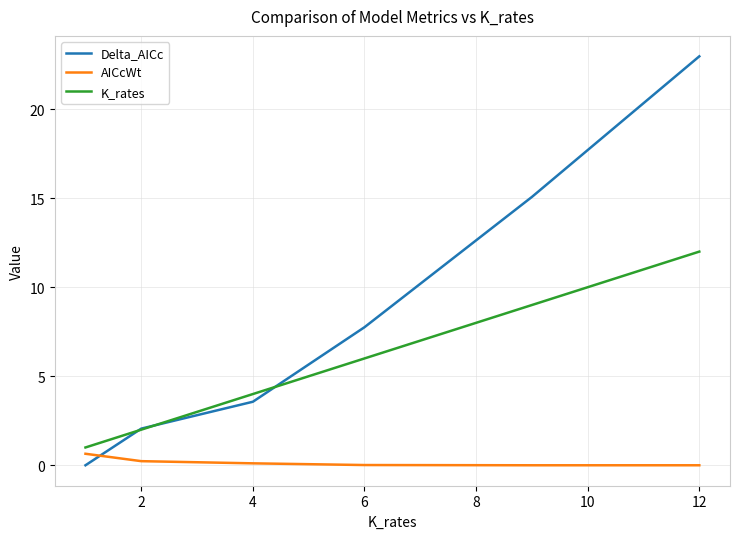

Which series has the largest range (max minus min)?

Delta_AICc